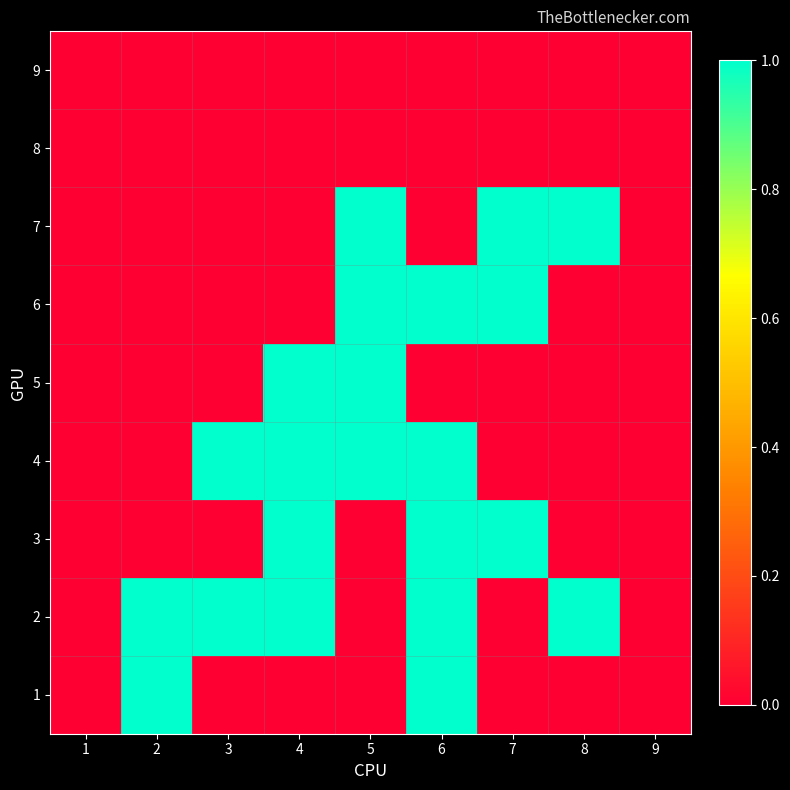

Reading left to right, what are all the values shown in this chart?

1: 1=0	2=1	3=0	4=0	5=0	6=1	7=0	8=0	9=0
2: 1=0	2=1	3=1	4=1	5=0	6=1	7=0	8=1	9=0
3: 1=0	2=0	3=0	4=1	5=0	6=1	7=1	8=0	9=0
4: 1=0	2=0	3=1	4=1	5=1	6=1	7=0	8=0	9=0
5: 1=0	2=0	3=0	4=1	5=1	6=0	7=0	8=0	9=0
6: 1=0	2=0	3=0	4=0	5=1	6=1	7=1	8=0	9=0
7: 1=0	2=0	3=0	4=0	5=1	6=0	7=1	8=1	9=0
8: 1=0	2=0	3=0	4=0	5=0	6=0	7=0	8=0	9=0
9: 1=0	2=0	3=0	4=0	5=0	6=0	7=0	8=0	9=0